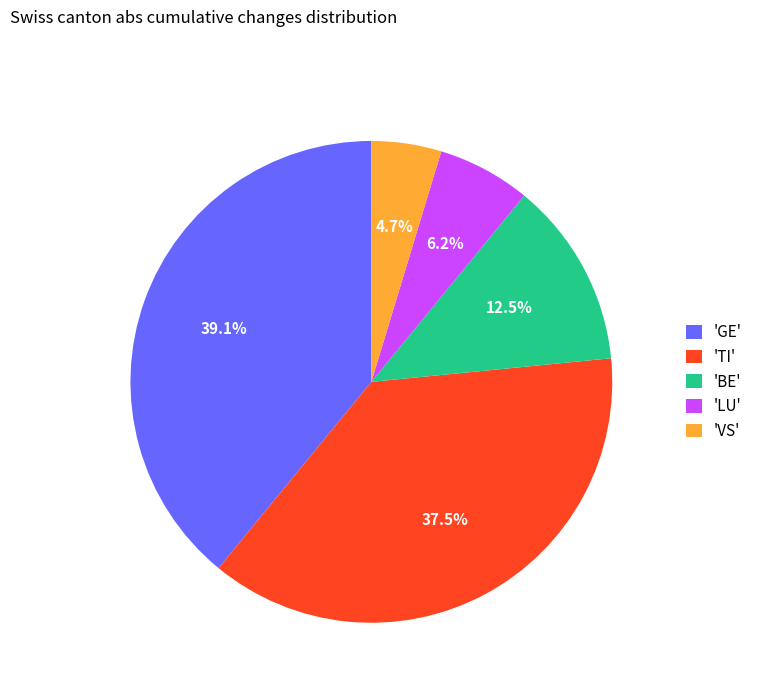

Is 'TI' the majority of the pie?

No